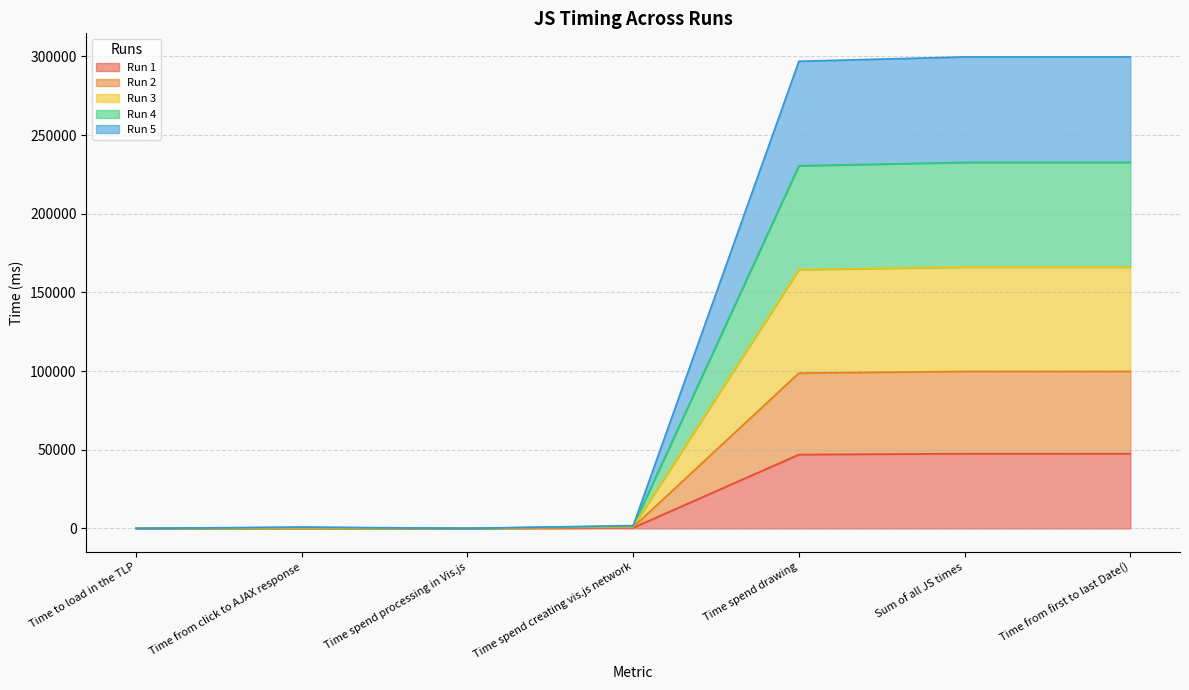

Is it true that Run 2 equals 521.9 at Time from click to AJAX response?

False